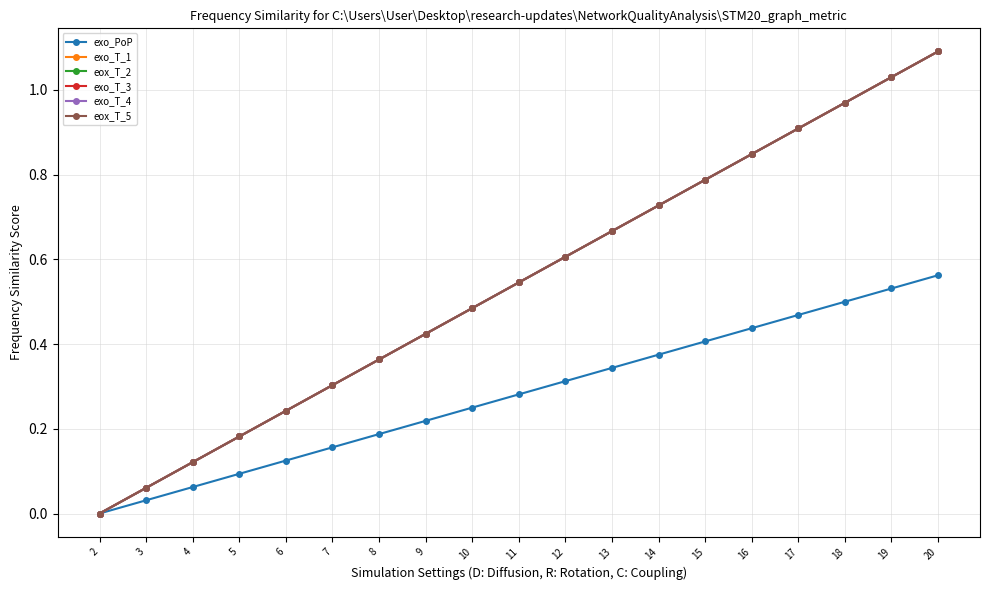

True or false: exo_T_3 and eox_T_5 cross at least once.

False